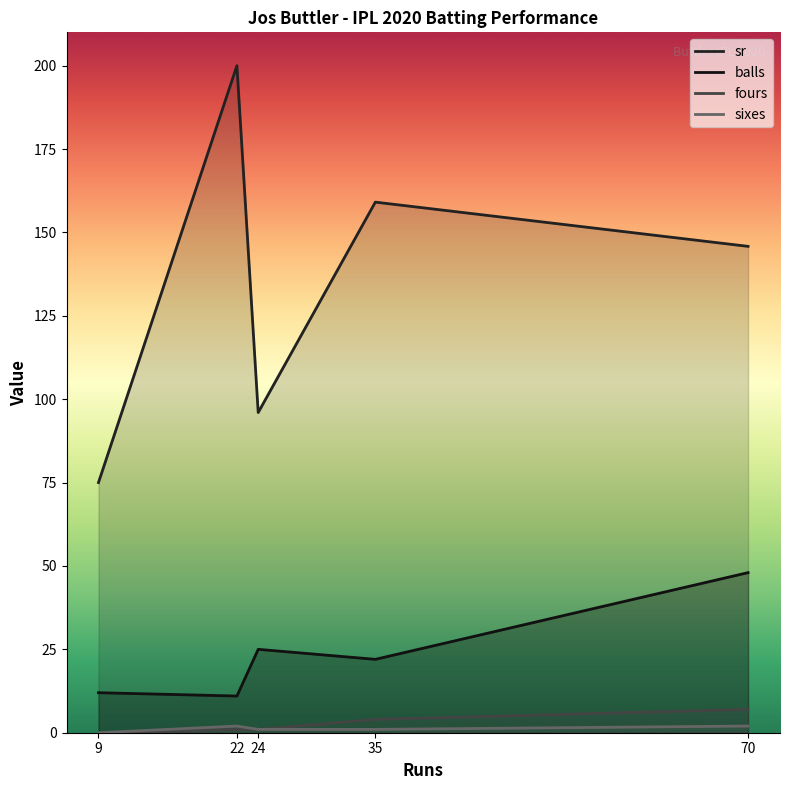

What is the total value across all series at 24?

123.0